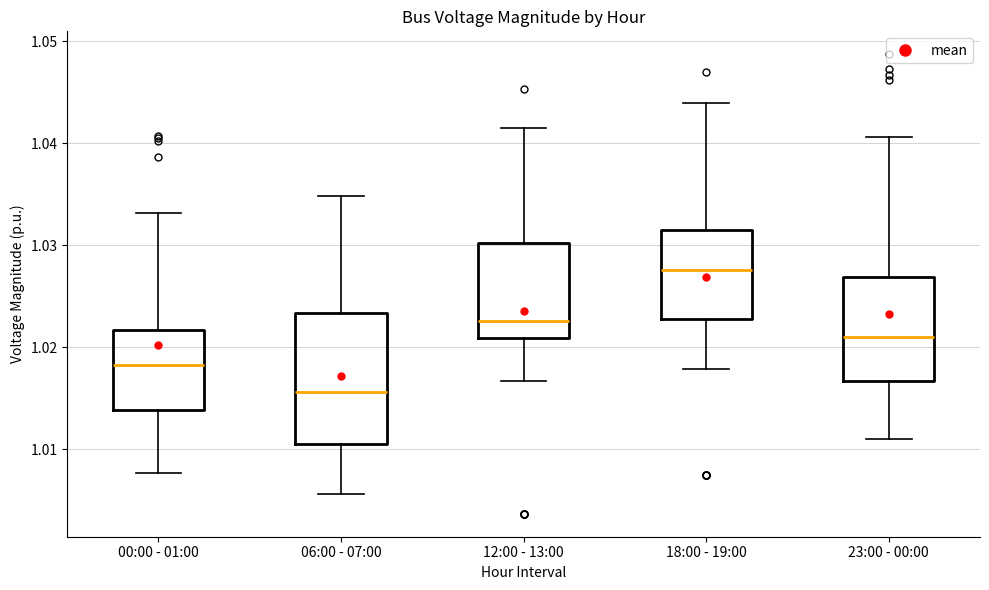

Which box has the lowest median line?

06:00 - 07:00